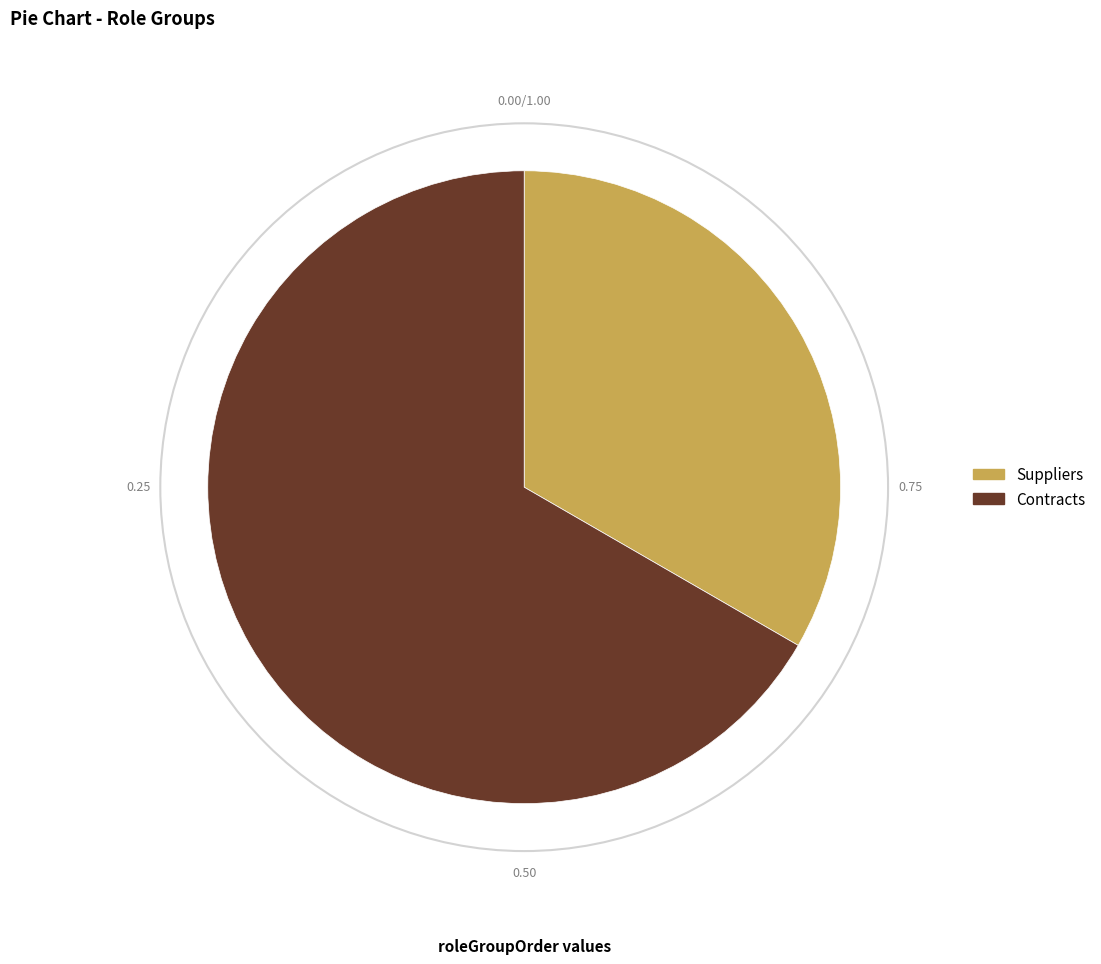

Does Contracts represent more than half of the total?

Yes